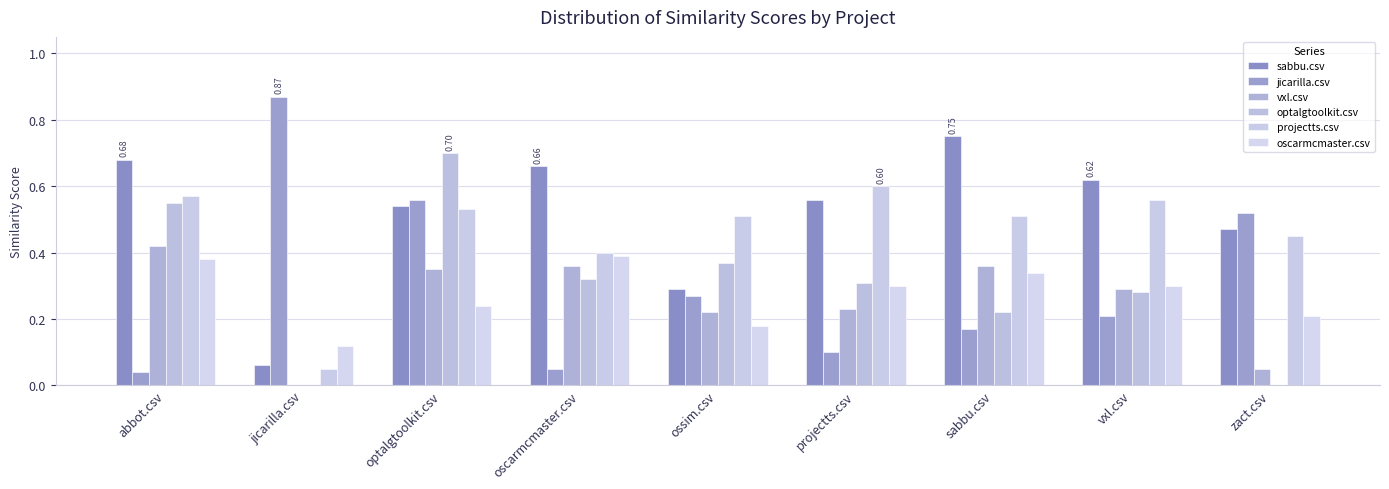

Between oscarmcmaster.csv and vxl.csv, which series saw the biggest shift?

projectts.csv